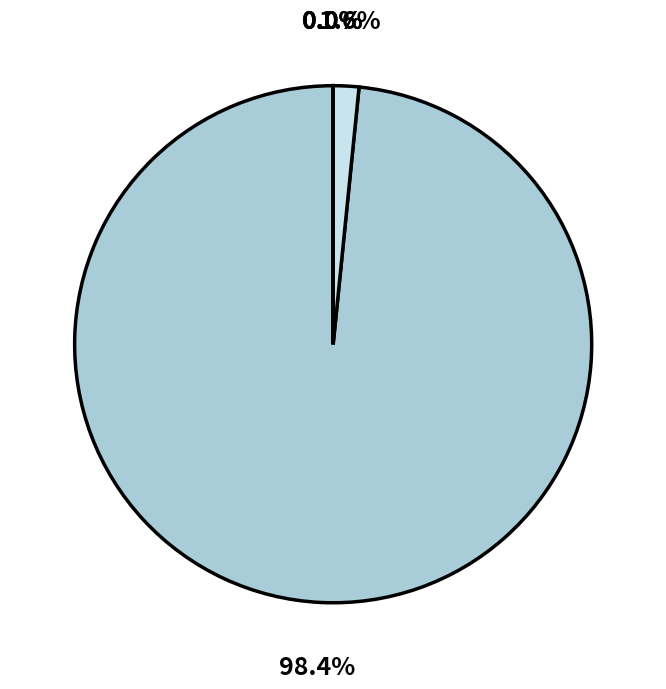

How many segments does this pie chart have?

5